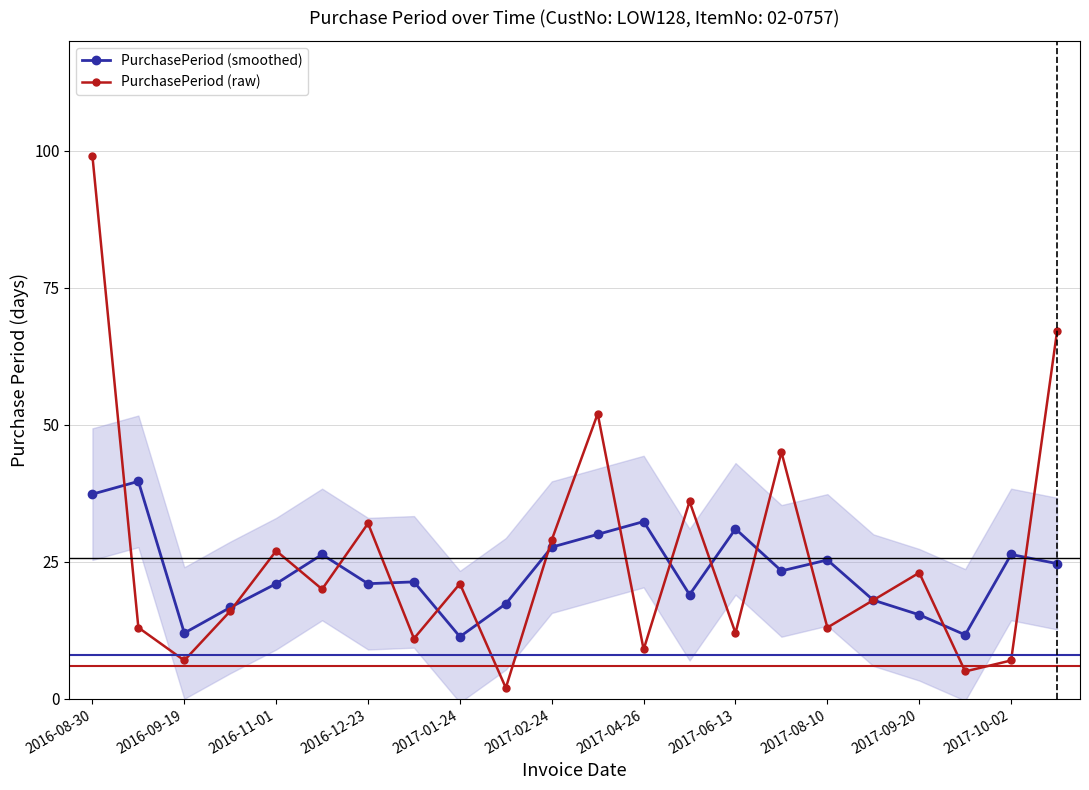

The value of PurchasePeriod (smoothed) at 2017-02-24 is 27.7. True or false?

True